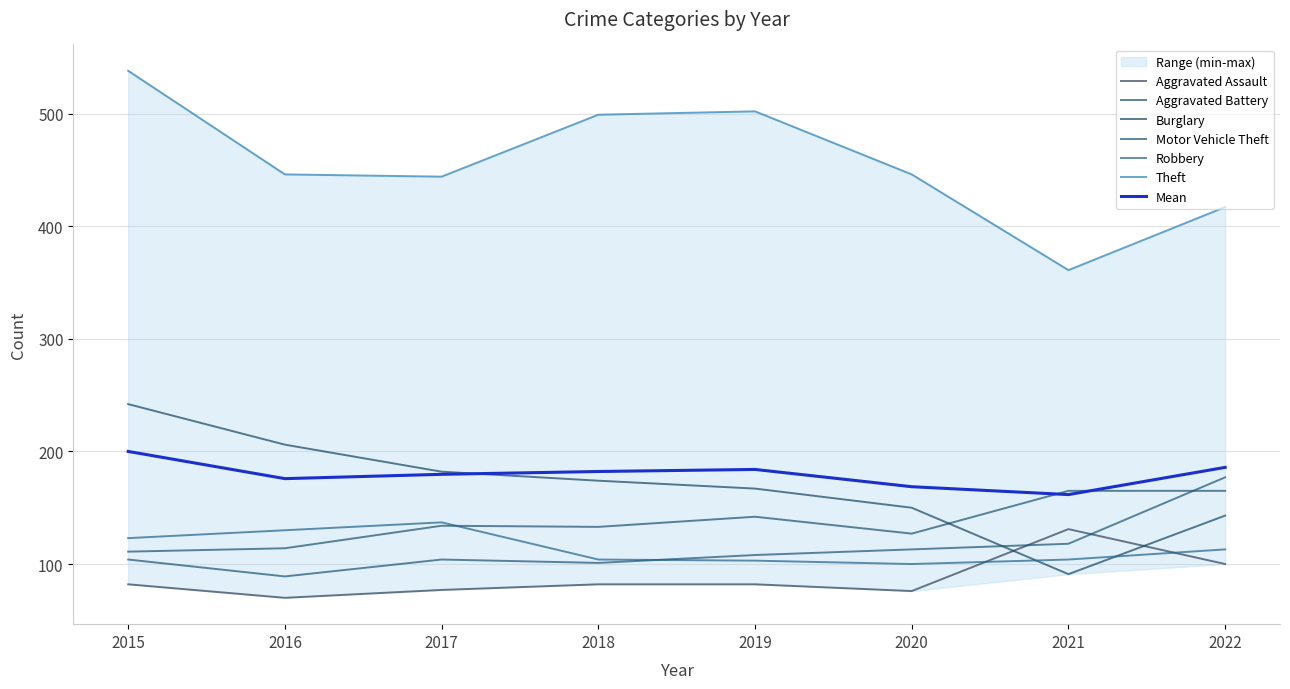

True or false: Burglary and Theft cross at least once.

False